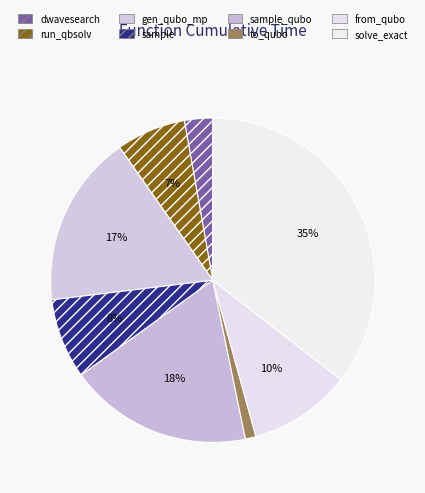

Count the number of slices in the pie.

8